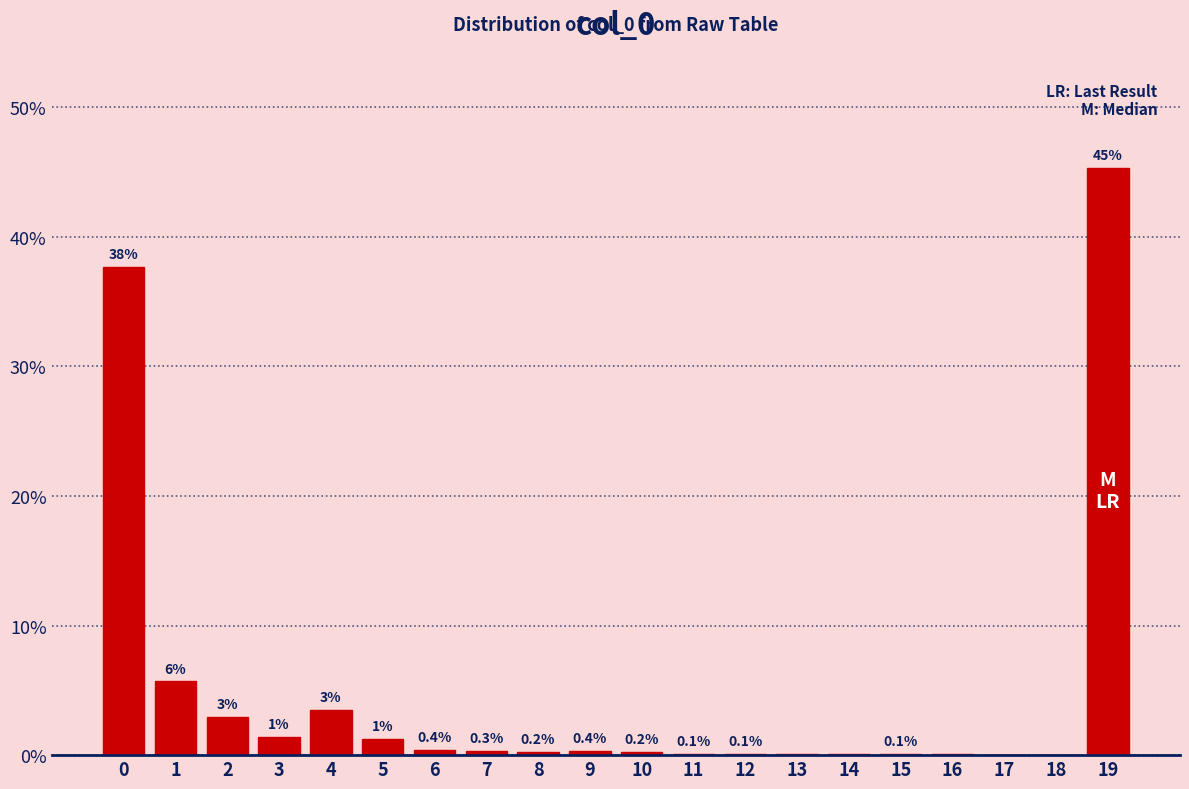

What is the sum of all values?

100.0